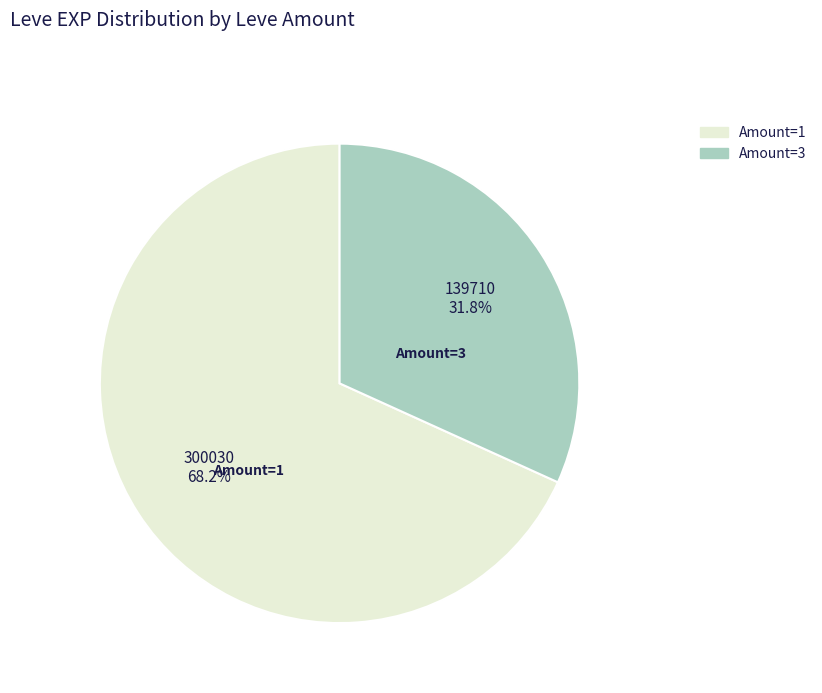

How many slices are in this pie chart?

2